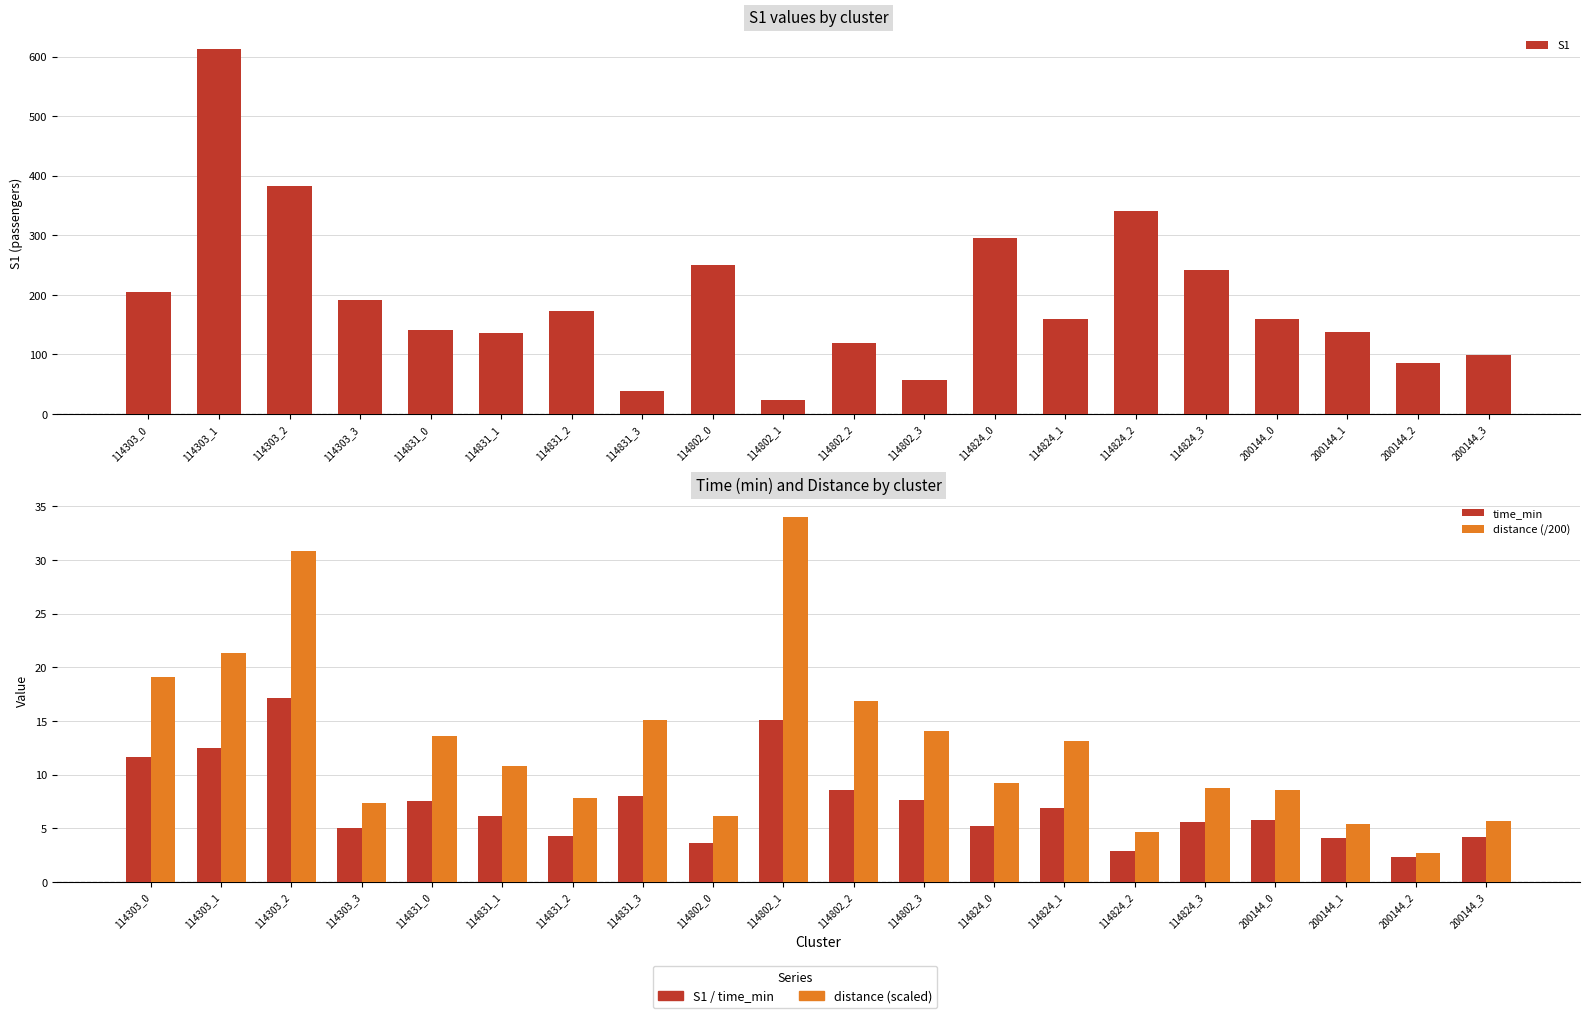

What is the greatest value displayed?

613.0